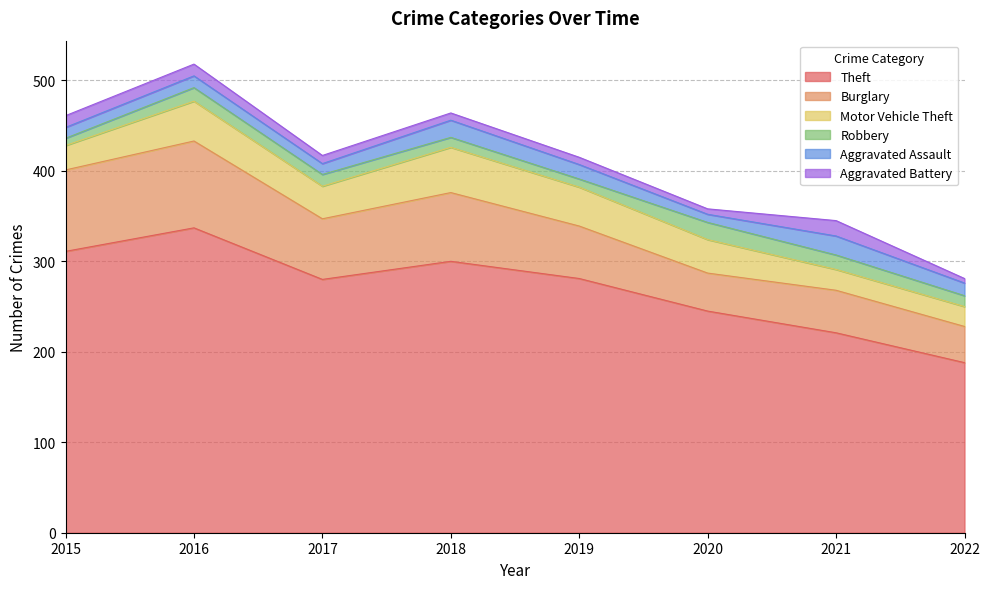

At which category does Motor Vehicle Theft reach its first local valley?

2017